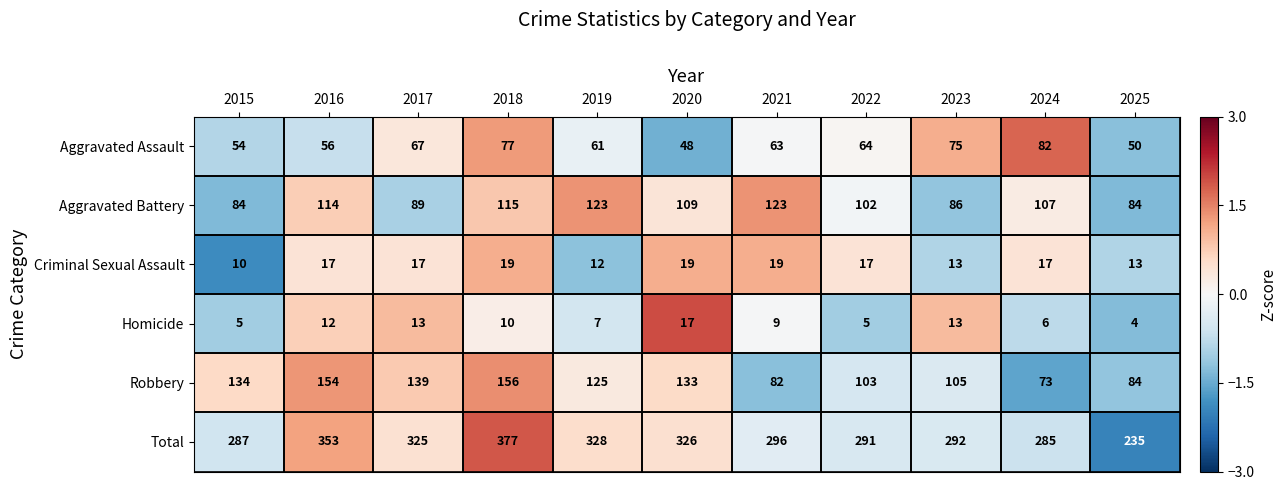

Is the value of Criminal Sexual Assault at 2016 greater than the value of Aggravated Battery at 2015?

No